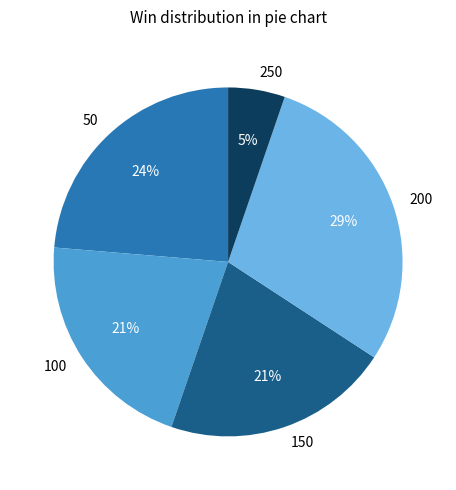

To the nearest percent, what percentage of the pie is 100?

21%